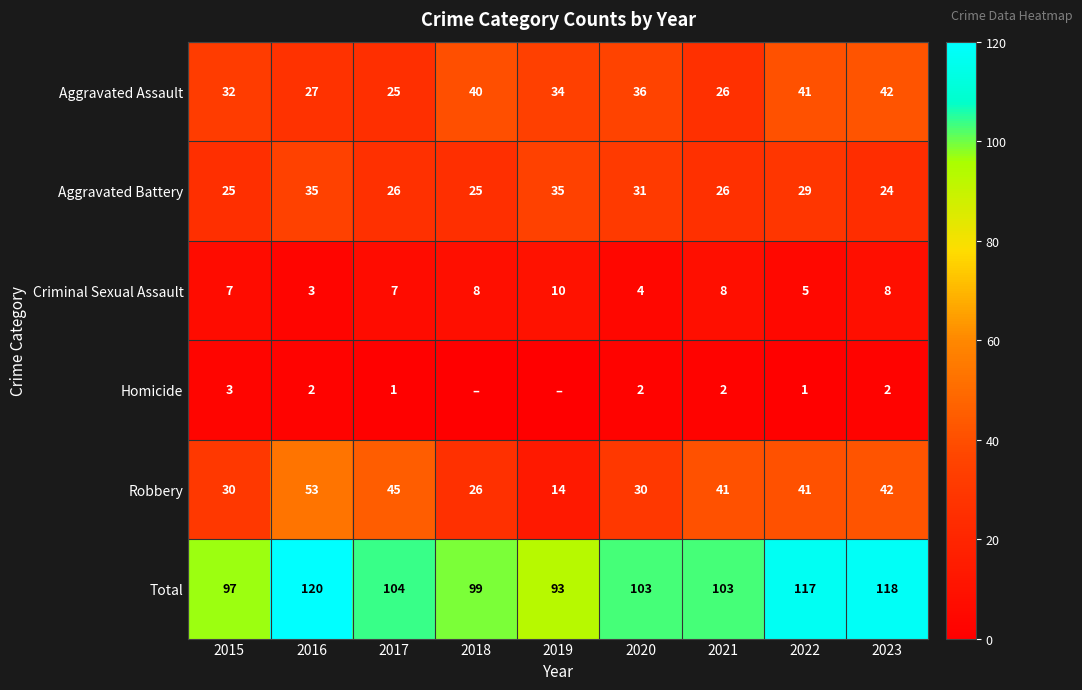

What is the lowest value of the Robbery series?

14